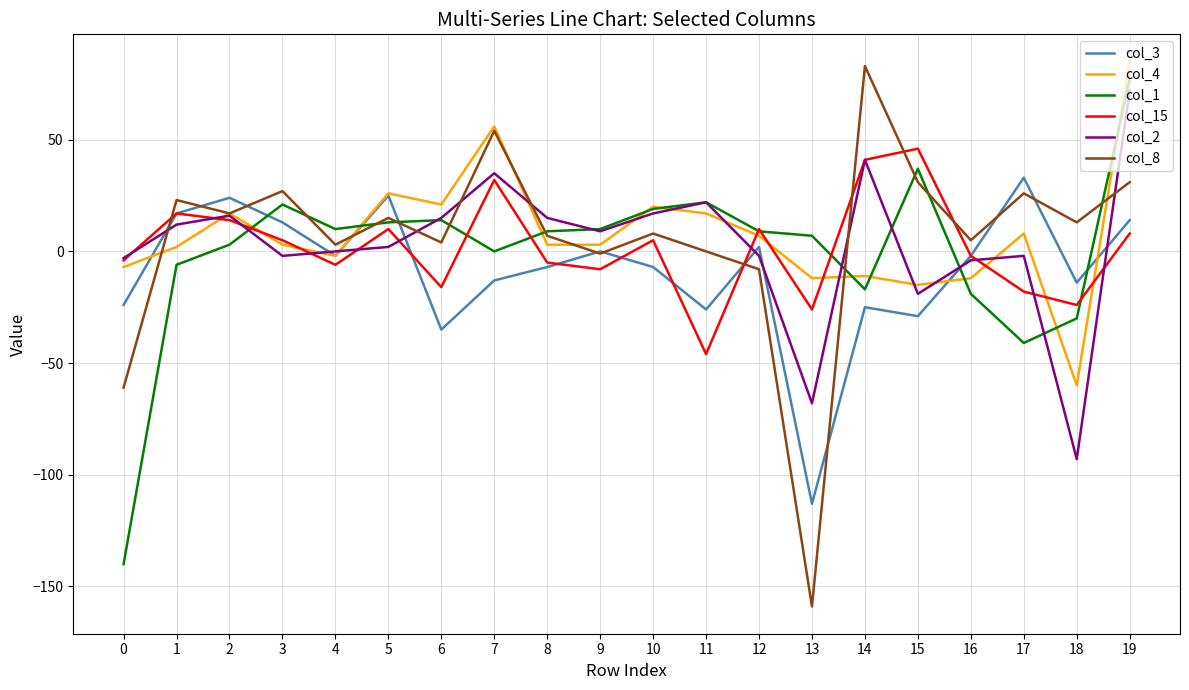

Which label corresponds to the smallest value in the chart?

13